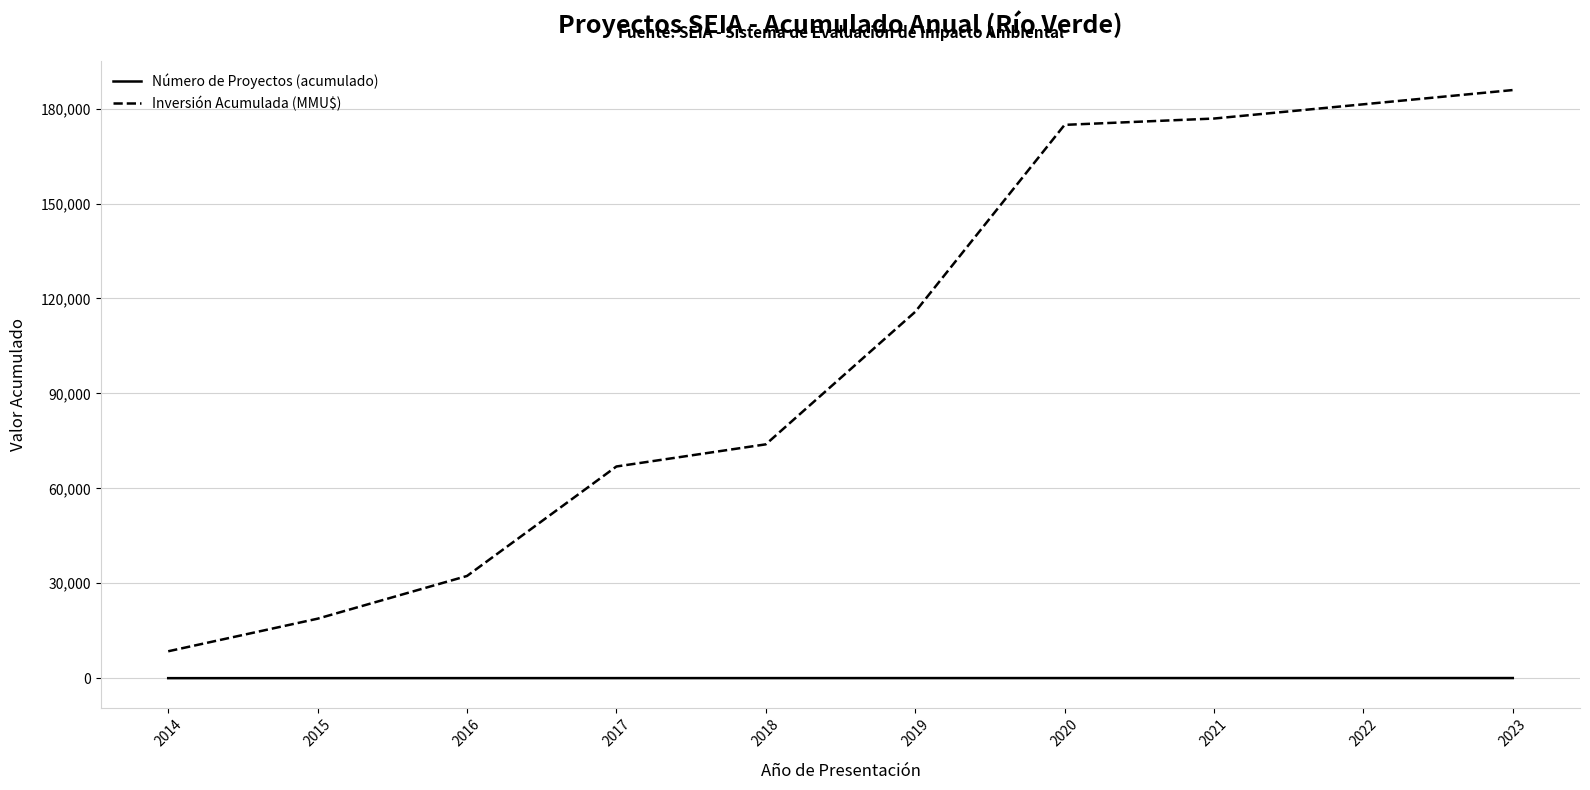

True or false: Número de Proyectos (acumulado) and Inversión Acumulada (MMU$) cross at least once.

False